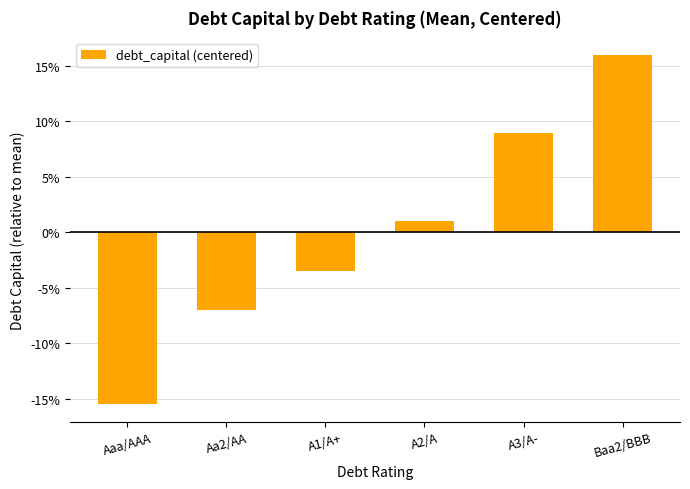

Does the chart contain any negative values?

Yes